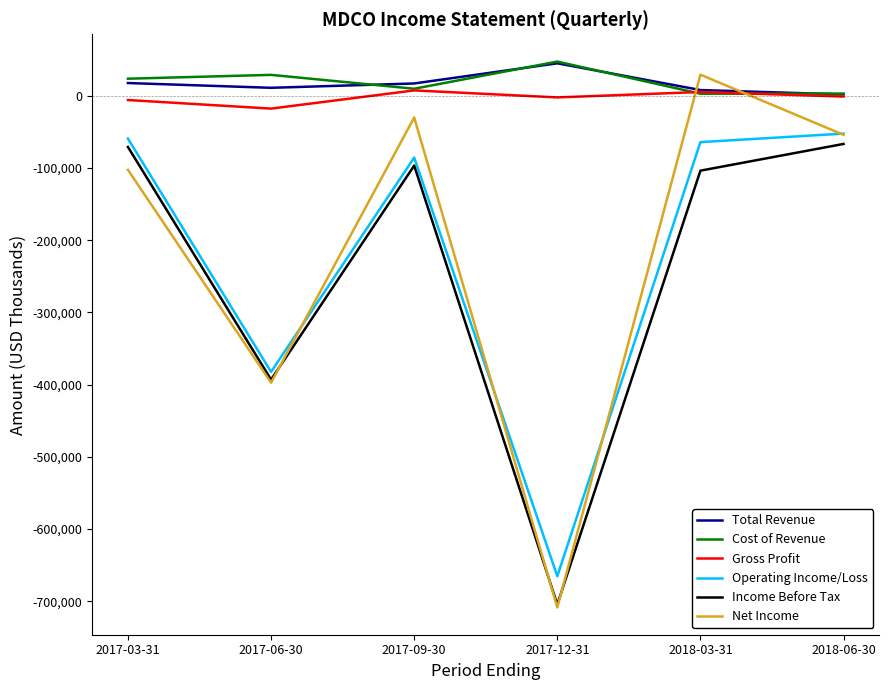

Is it true that Operating Income/Loss equals -22780 at 2018-03-31?

False